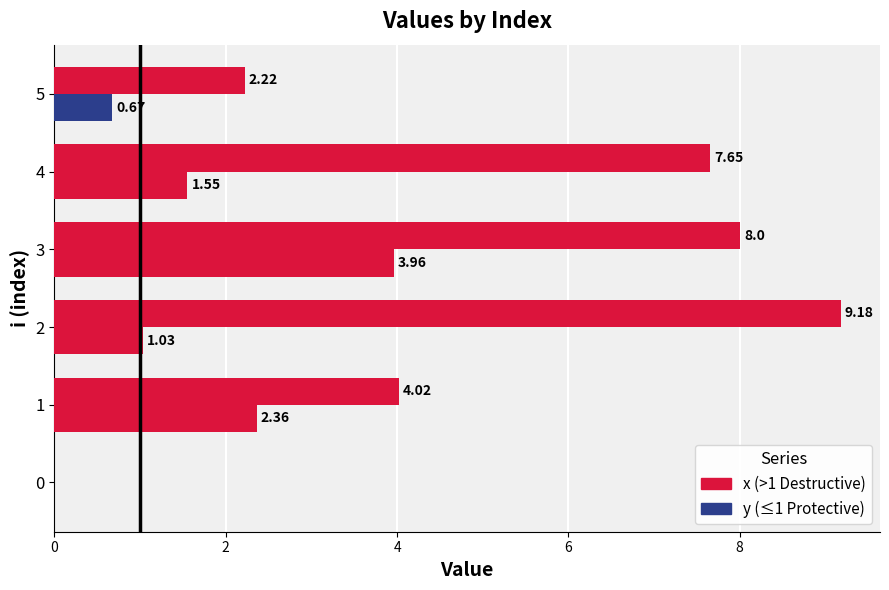

Count the number of data series in this chart.

2